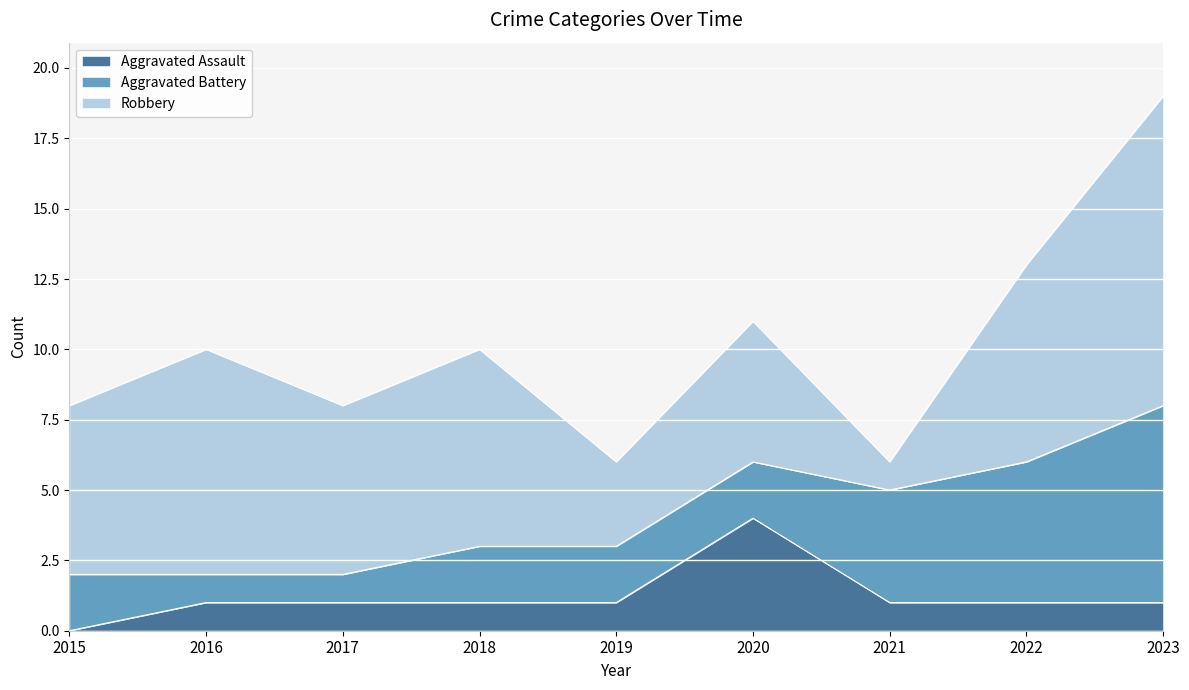

What is the spread (max minus min) of values at 2023?

10